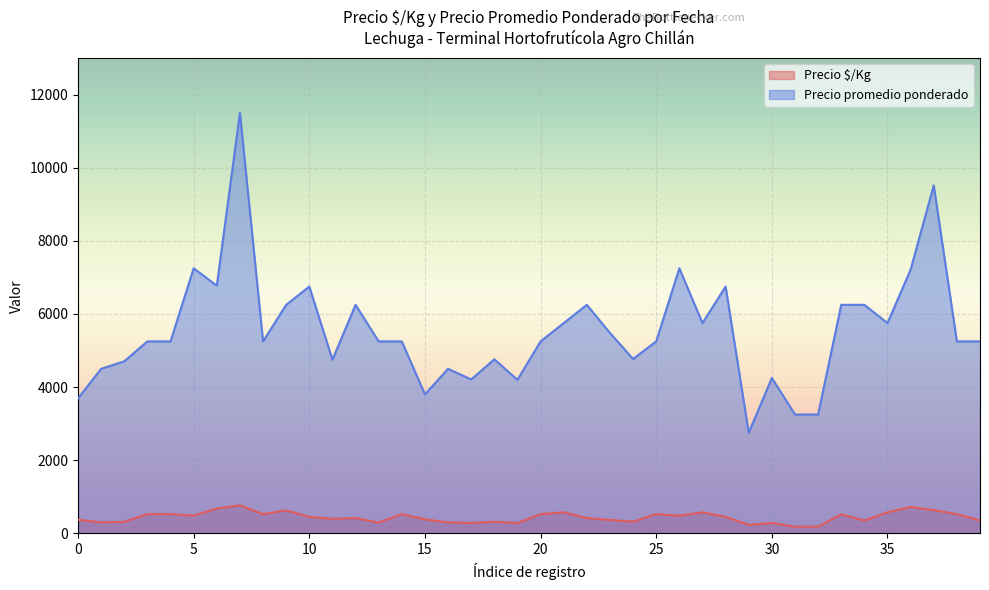

True or false: Precio promedio ponderado and Precio $/Kg intersect in this chart.

False